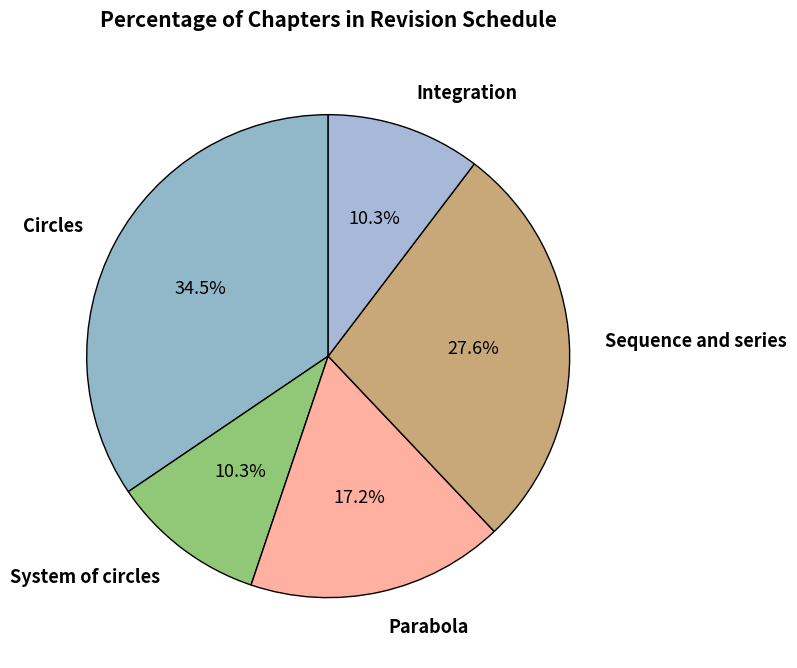

Which has a higher value, Sequence and series or Circles?

Circles